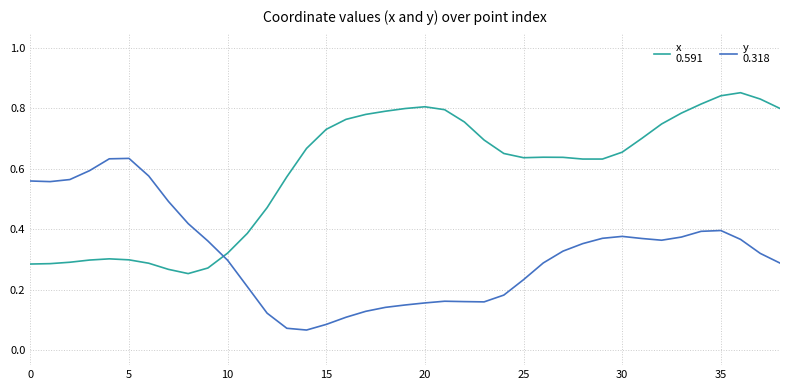

Reading right to left, extract all data points from this chart.

x
0.591: 0.8	0.8	0.9	0.8	0.8	0.8	0.7	0.7	0.7	0.6	0.6	0.6	0.6	0.6	0.7	0.7	0.8	0.8	0.8	0.8	0.8	0.8	0.8	0.7	0.7	0.6	0.5	0.4	0.3	0.3	0.3	0.3	0.3	0.3	0.3	0.3	0.3	0.3	0.3
y
0.318: 0.3	0.3	0.4	0.4	0.4	0.4	0.4	0.4	0.4	0.4	0.4	0.3	0.3	0.2	0.2	0.2	0.2	0.2	0.2	0.1	0.1	0.1	0.1	0.1	0.1	0.1	0.1	0.2	0.3	0.4	0.4	0.5	0.6	0.6	0.6	0.6	0.6	0.6	0.6